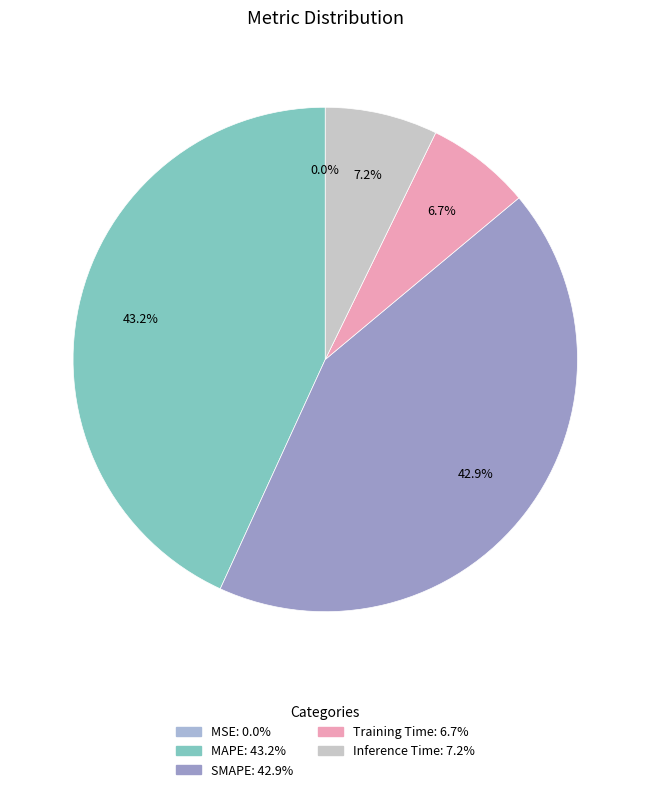

Is Training Time the majority of the pie?

No